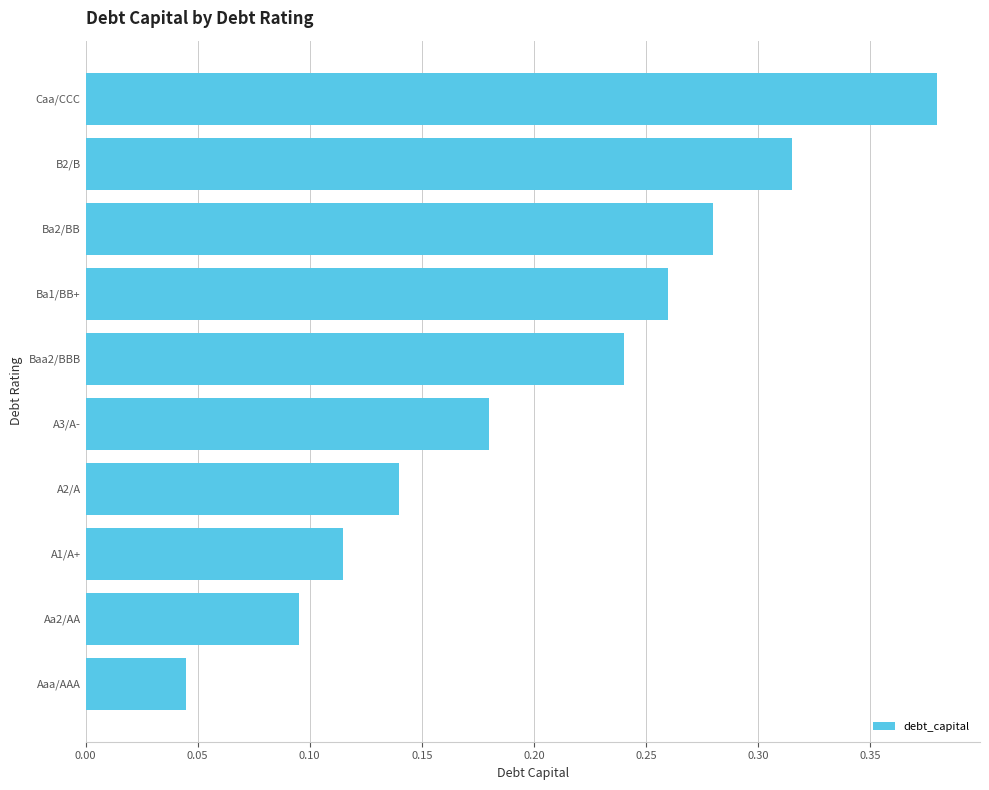

Count the values in the range 0 to 1.

10